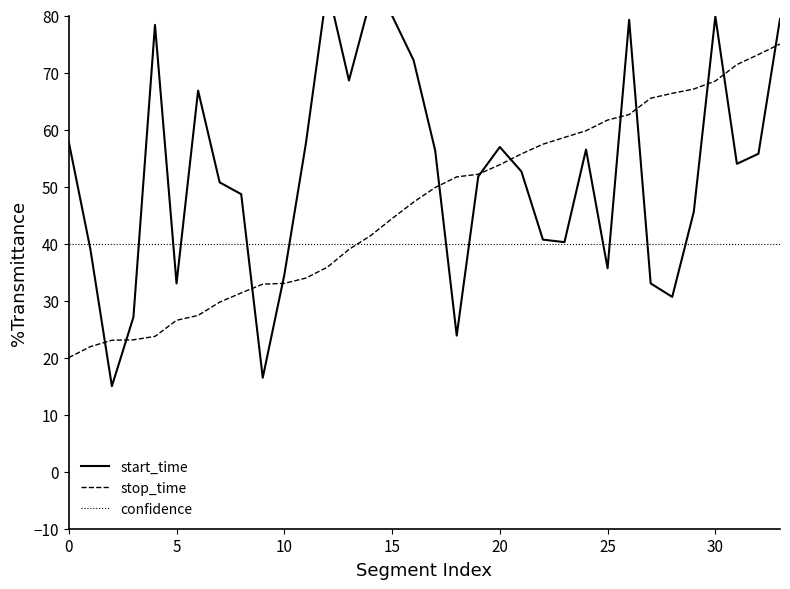

Is it true that confidence equals 40.0 at 30?

True